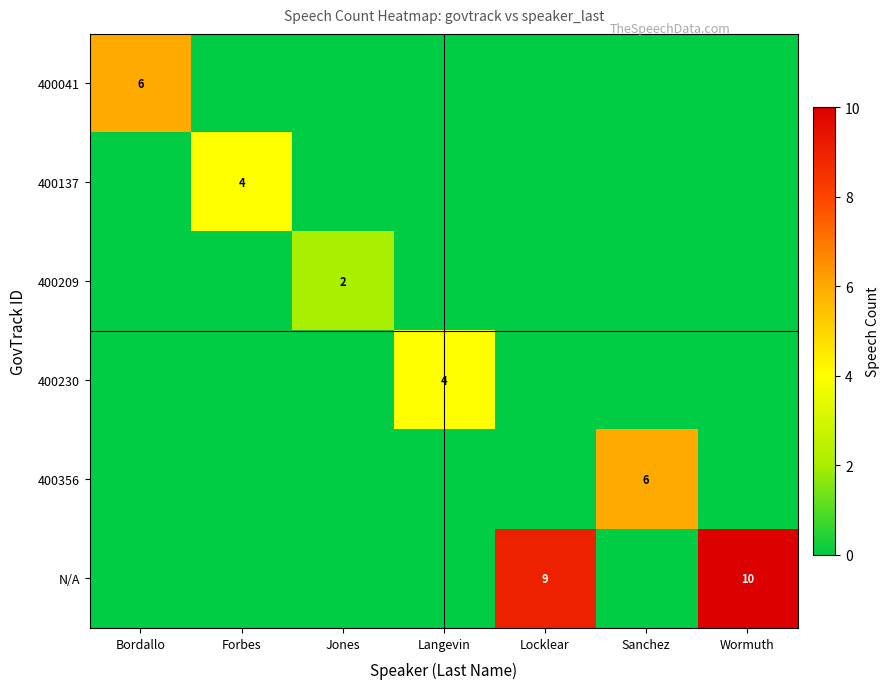

The value of 400356 at Sanchez is 6. True or false?

True